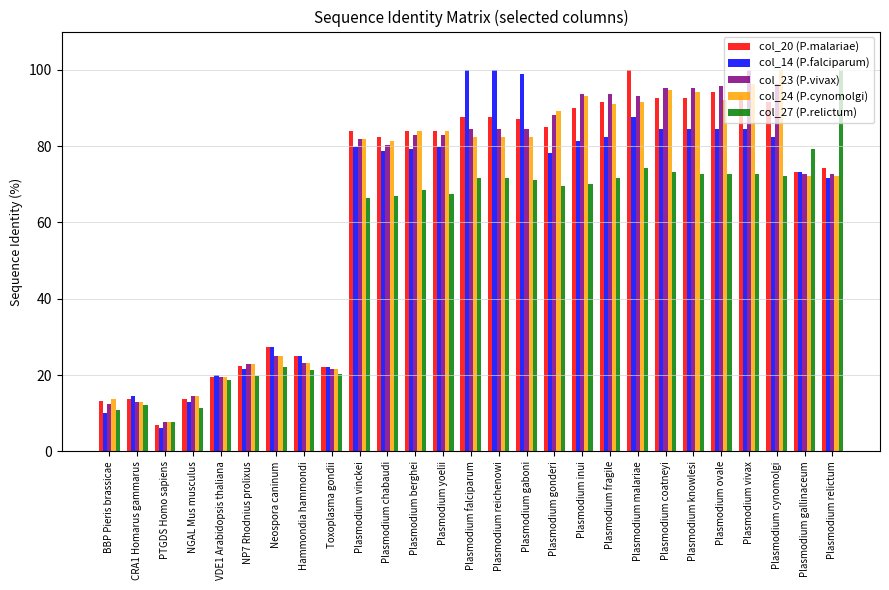

Which series changed the most between CRA1 Homarus gammarus and Plasmodium yoelii?

col_24 (P.cynomolgi)